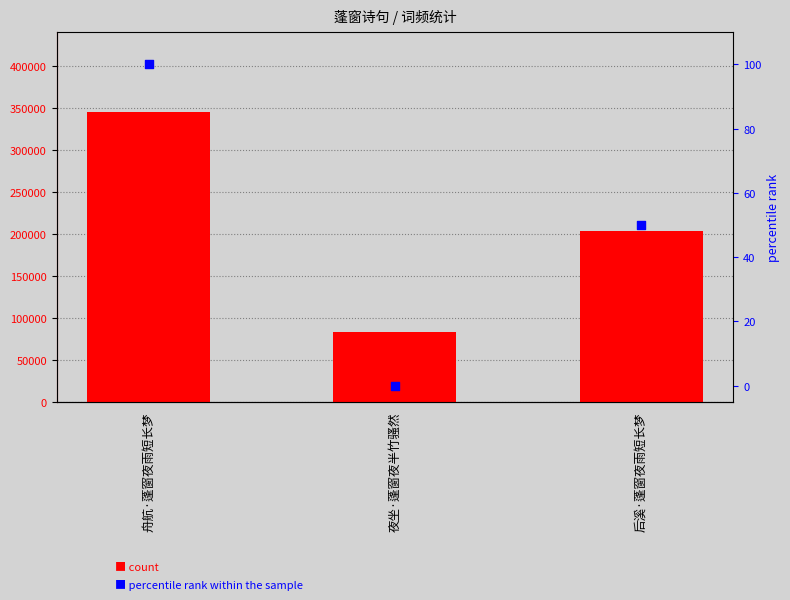

Which series has the largest total across all categories?

count